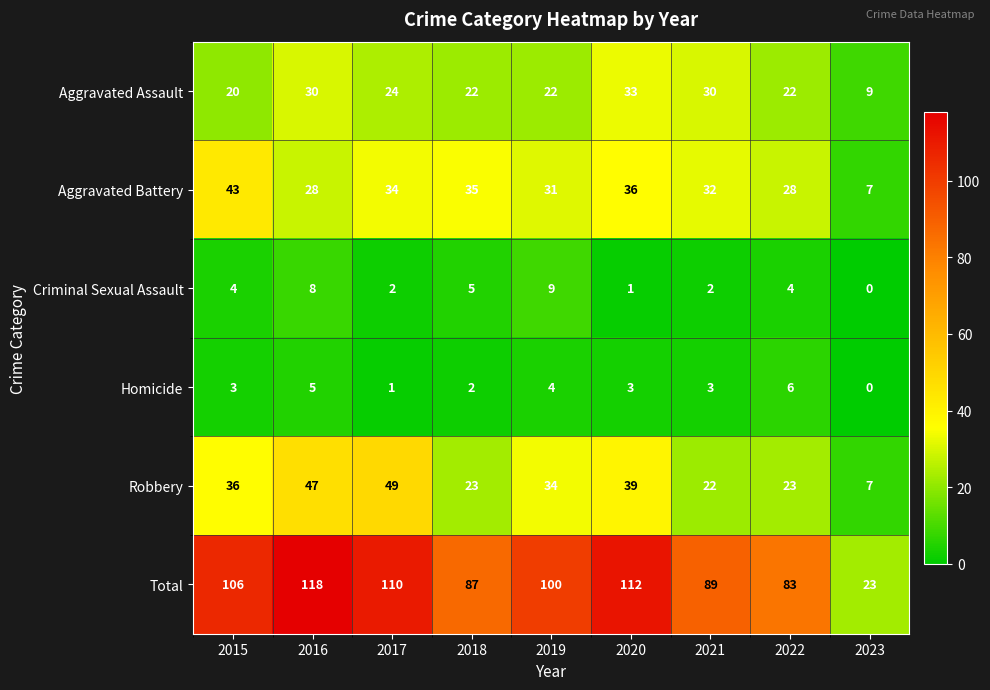

At which label does Aggravated Assault first exceed 22?

2016